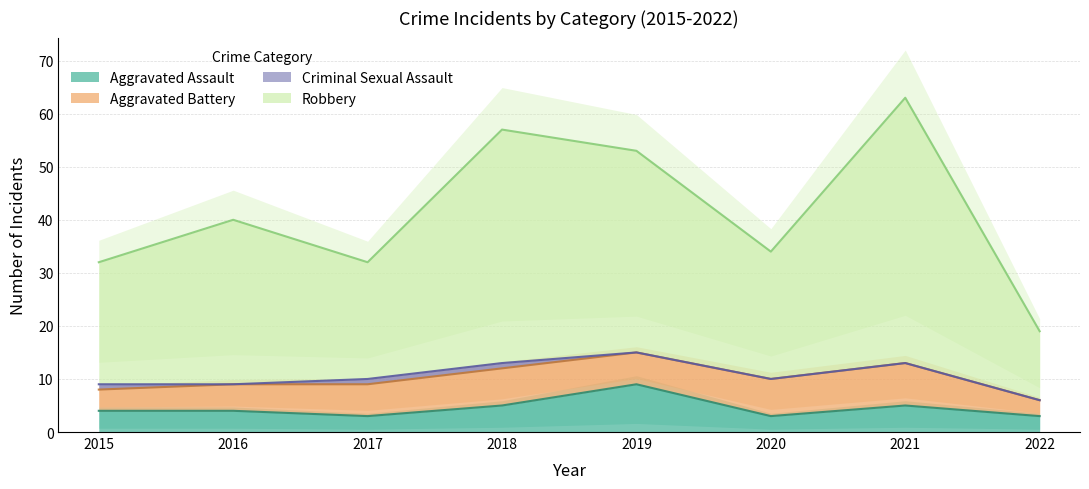

At how many categories does at least one series exceed 60?

1